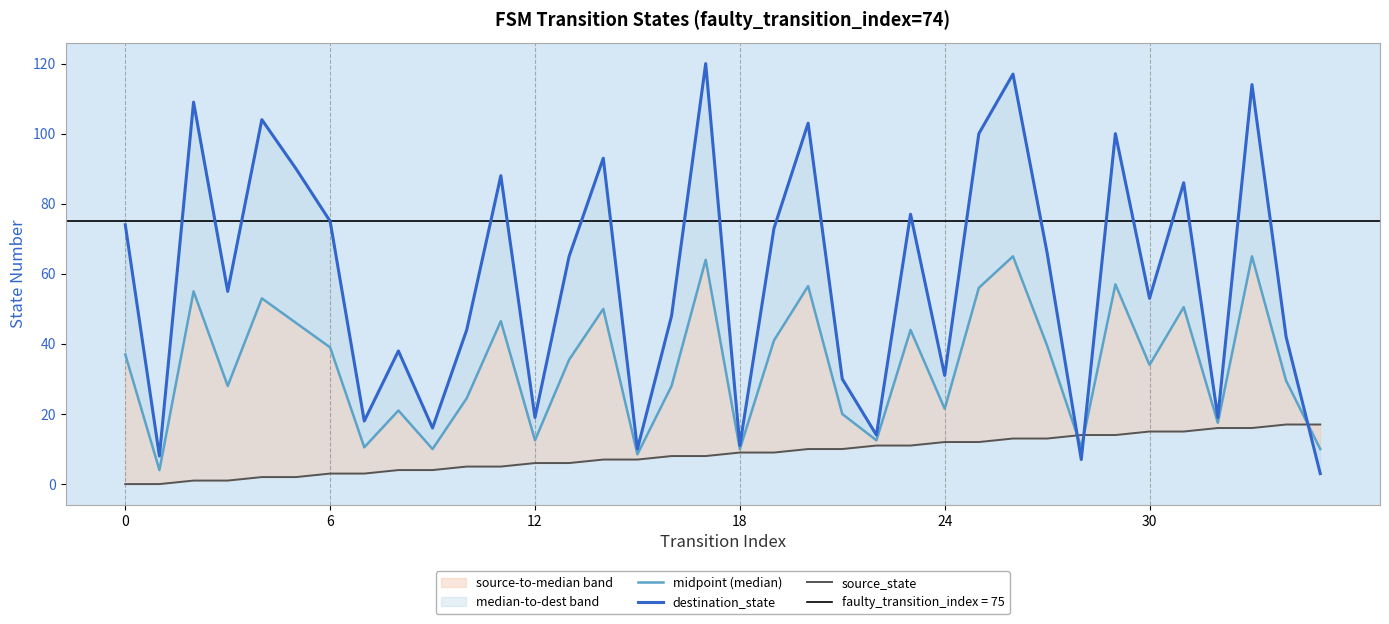

What is the value of the midpoint (median) point at the 30th from the left?

57.0